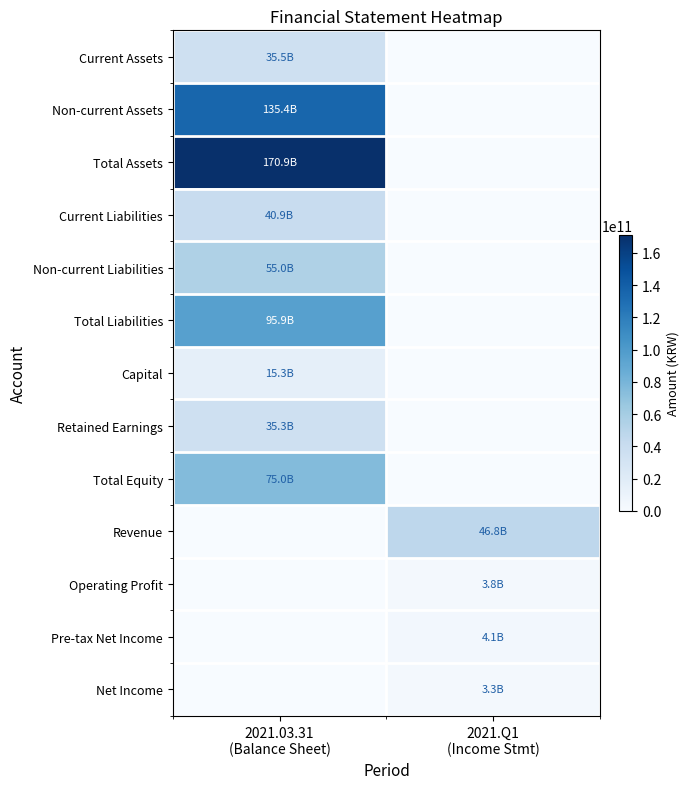

At 2021.03.31 (Balance Sheet), list the series in order from largest to smallest.

Total Assets, Non-current Assets, Total Liabilities, Total Equity, Non-current Liabilities, Current Liabilities, Current Assets, Retained Earnings, Capital, Revenue, Operating Profit, Pre-tax Net Income, Net Income